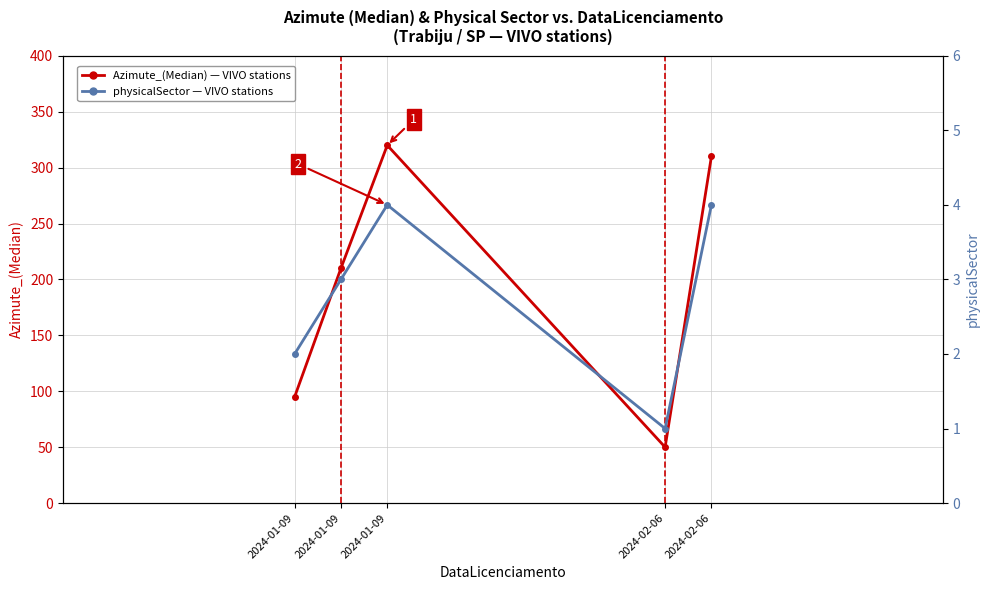

True or false: physicalSector and Azimute_(Median) intersect in this chart.

False